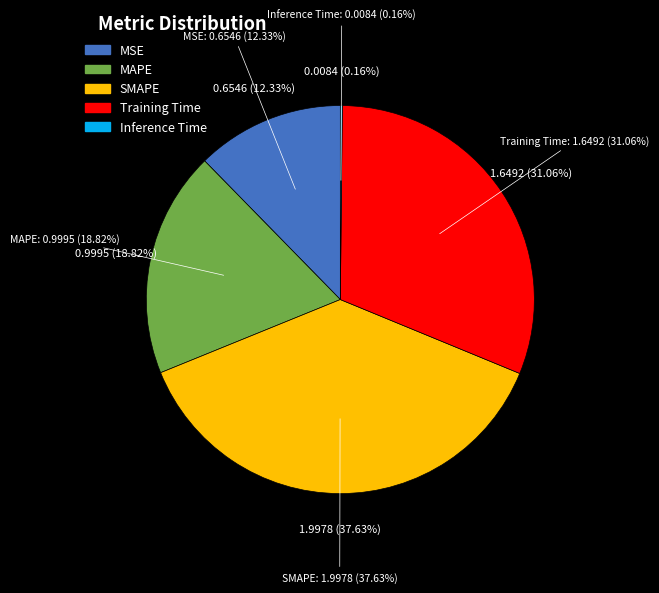

Does Inference Time account for over 50% of the chart?

No